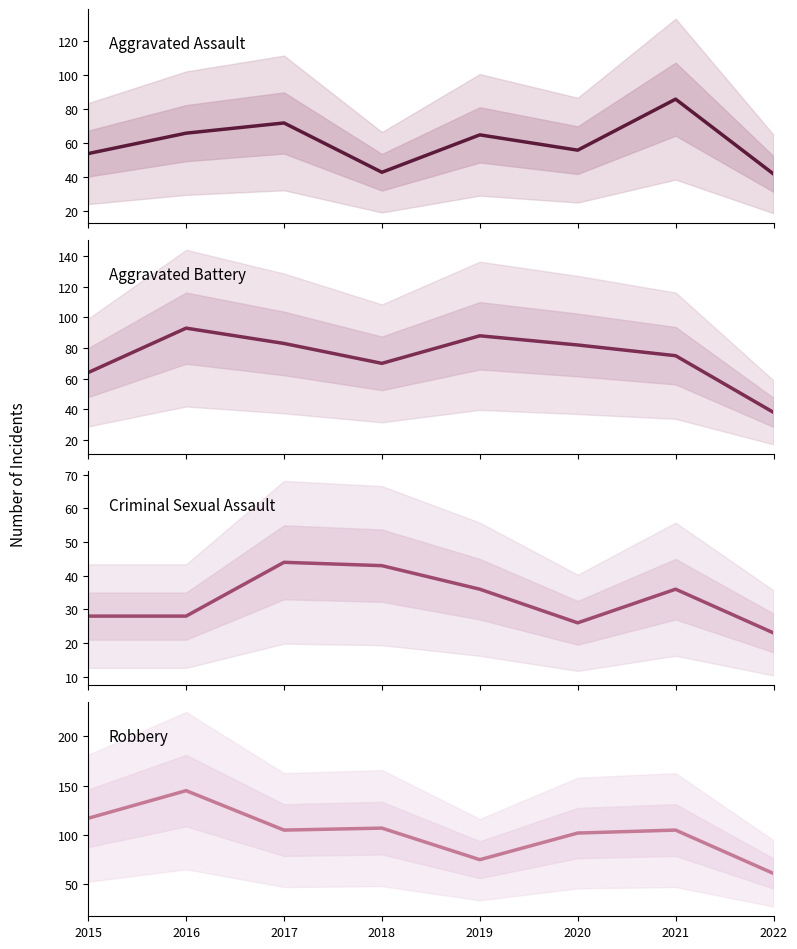

True or false: Criminal Sexual Assault has more than 0 points higher than both neighbors.

True